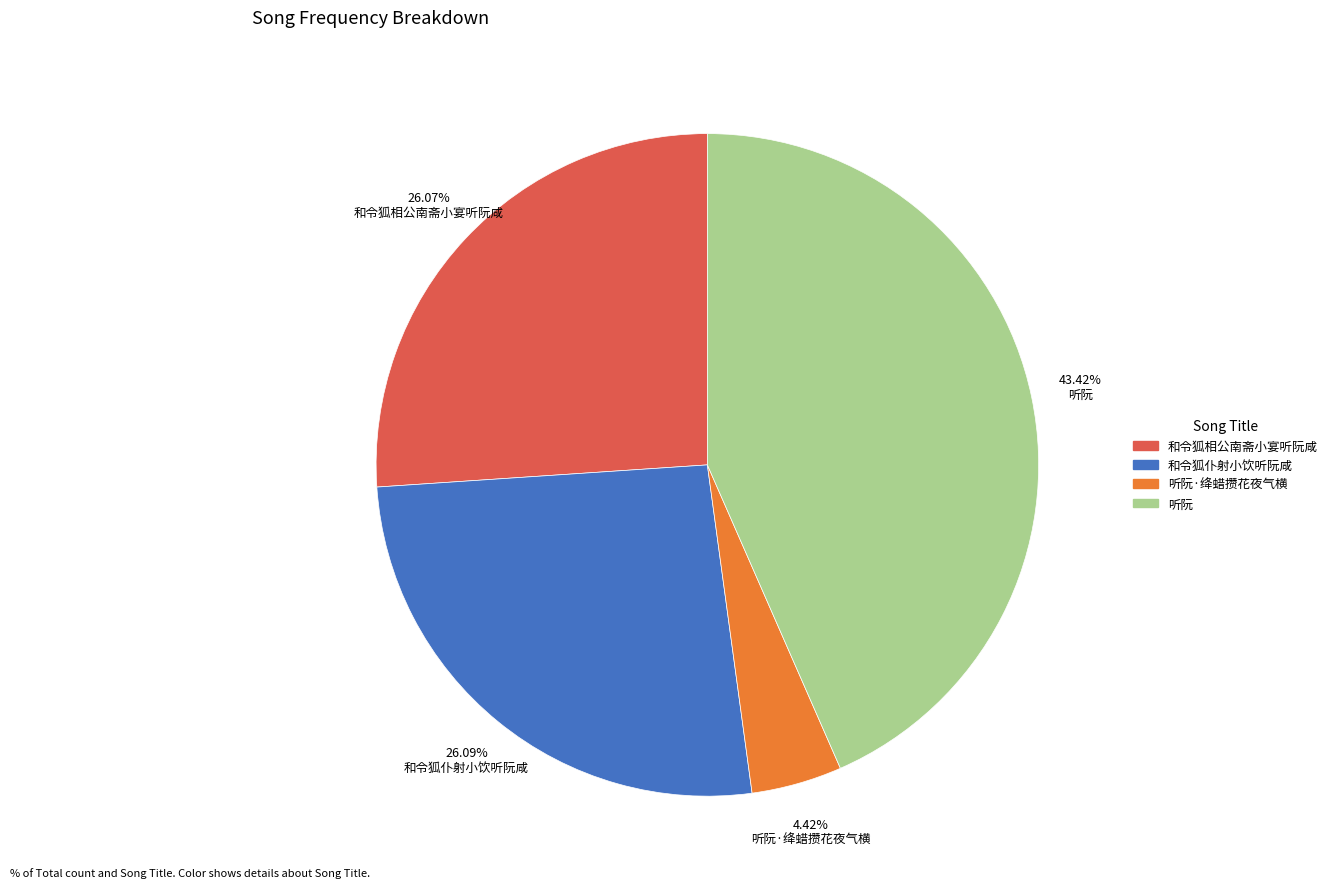

Is there a majority slice in this chart?

No